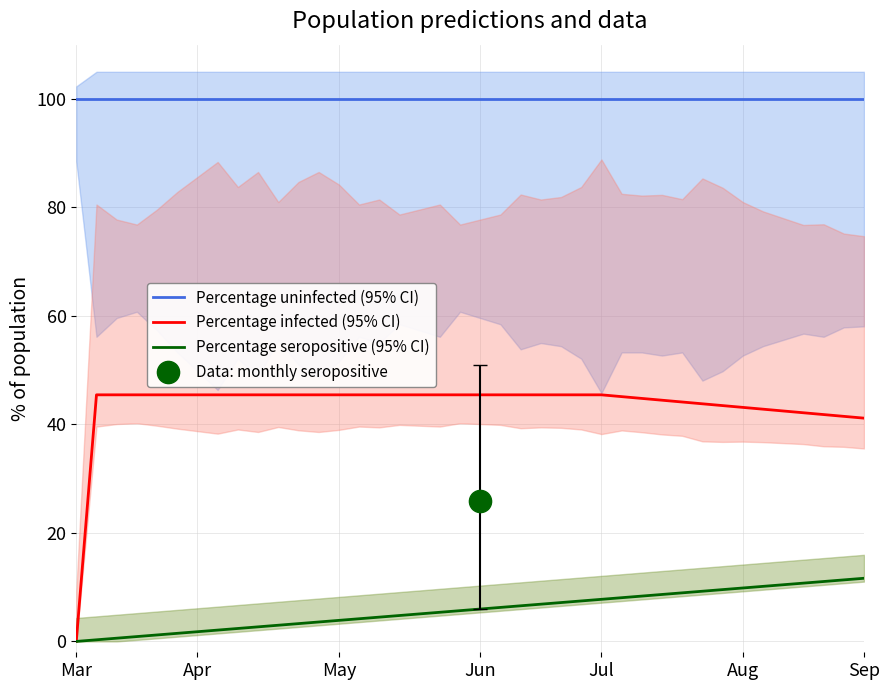

The Percentage seropositive (95% CI) series shows 11.5 at 24. True or false?

False